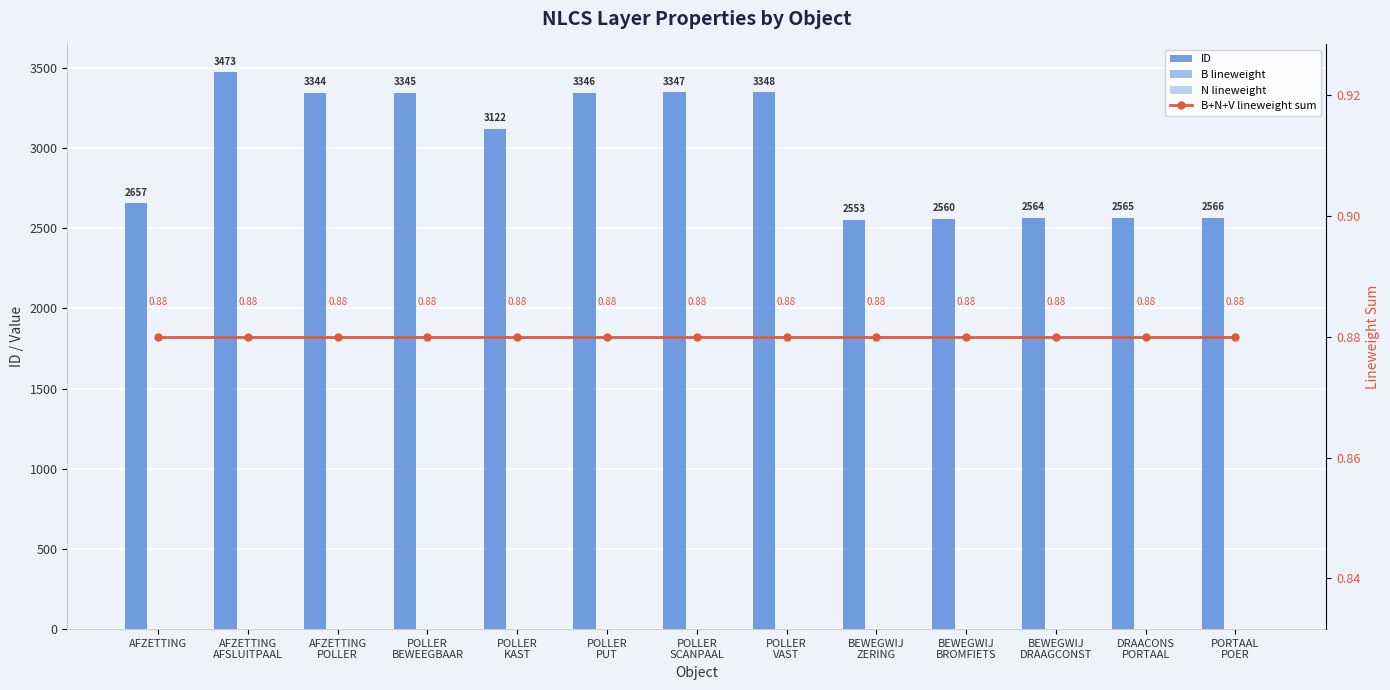

Which series changed the most between AFZETTING and AFZETTING
POLLER?

ID